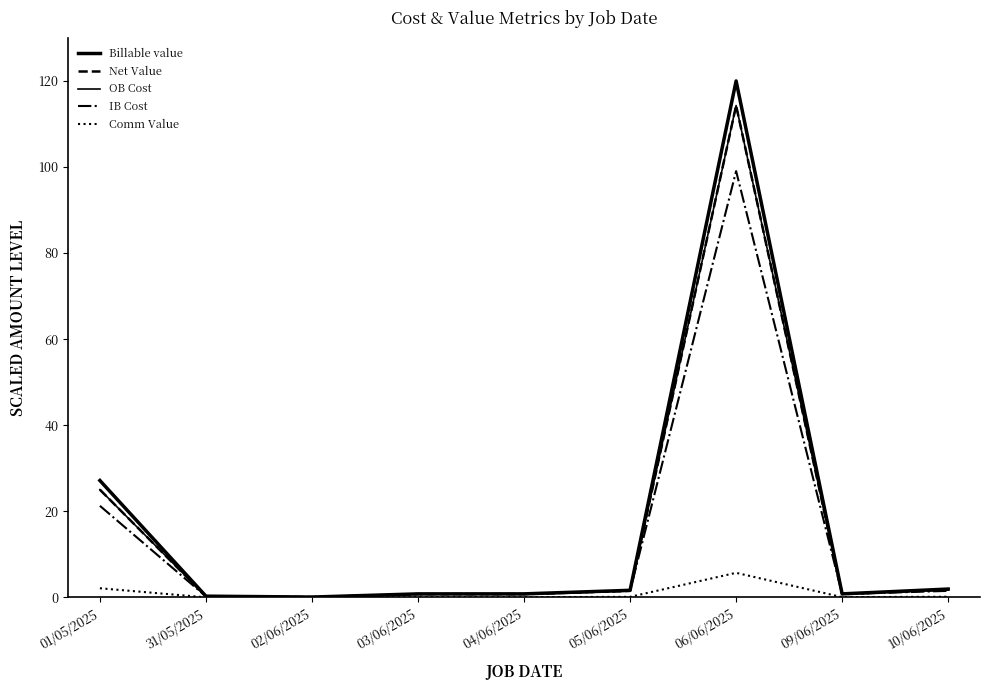

The Billable value series shows 1.4 at 09/06/2025. True or false?

False